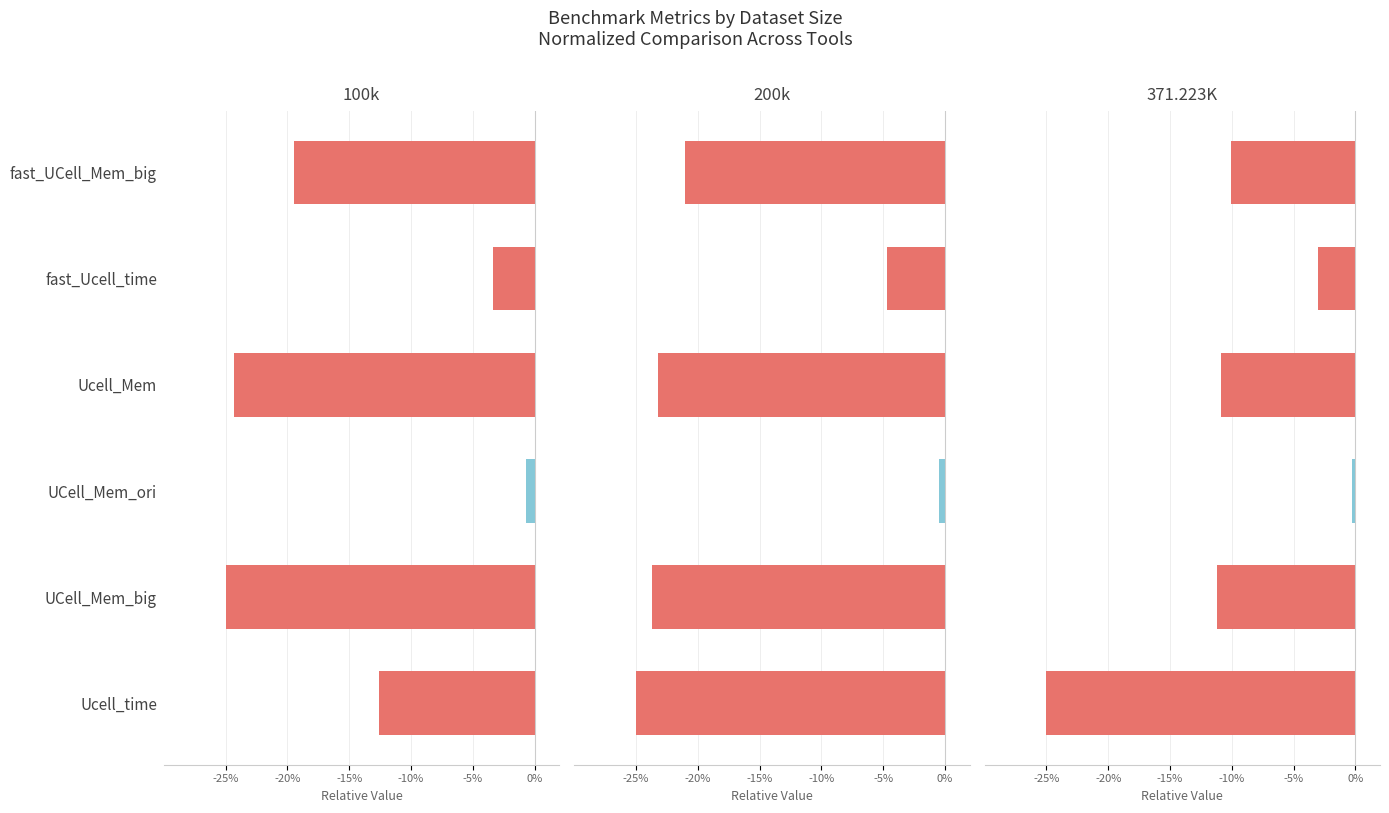

What is the sum of all 371.223K values?

-60.4